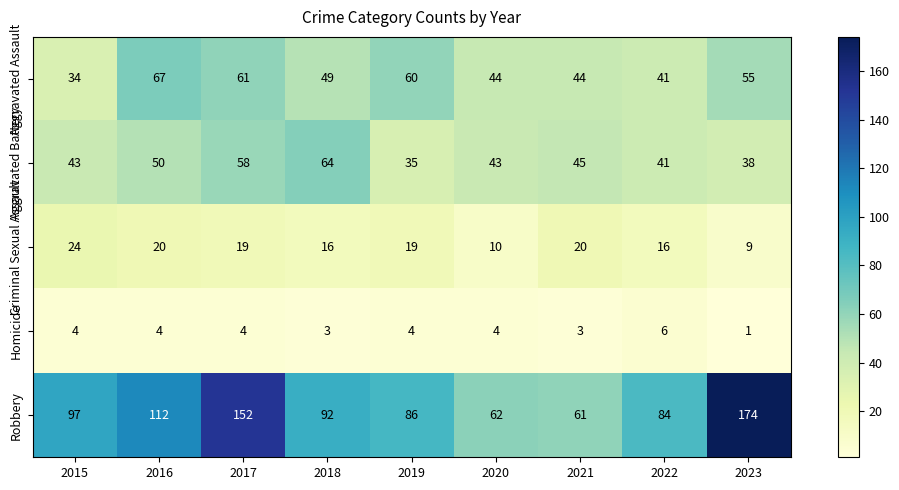

At 2016, list the series in order from largest to smallest.

Robbery, Aggravated Assault, Aggravated Battery, Criminal Sexual Assault, Homicide